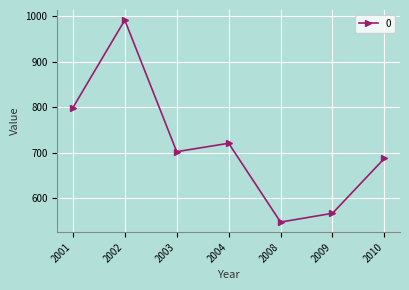

At which label does the data first exceed 702?

2001